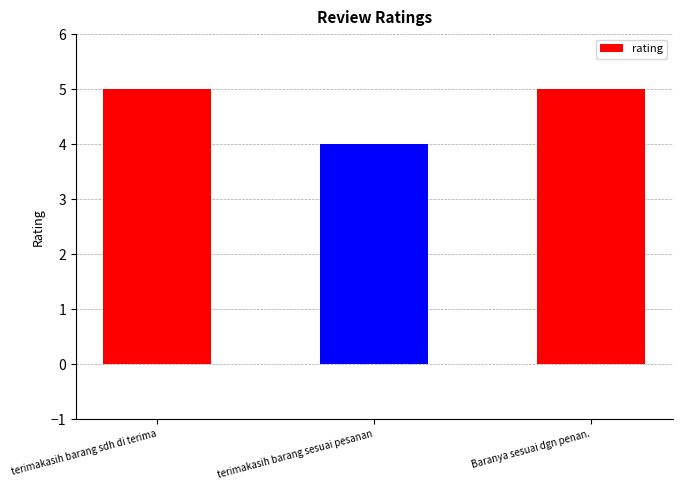

What is the label of the 2nd bar from the right?

terimakasih barang sesuai pesanan